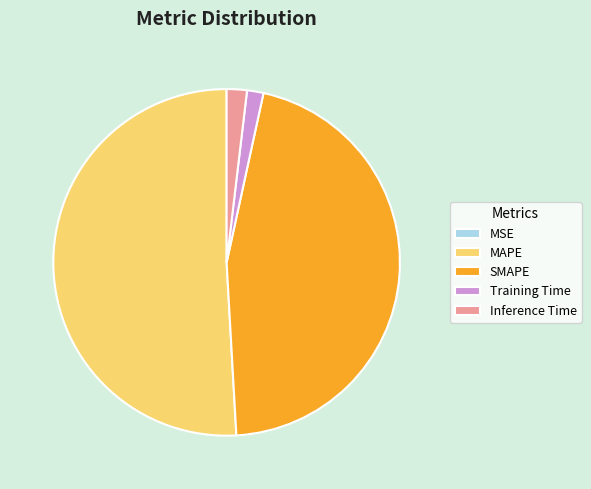

What is the largest slice in the pie chart?

MAPE